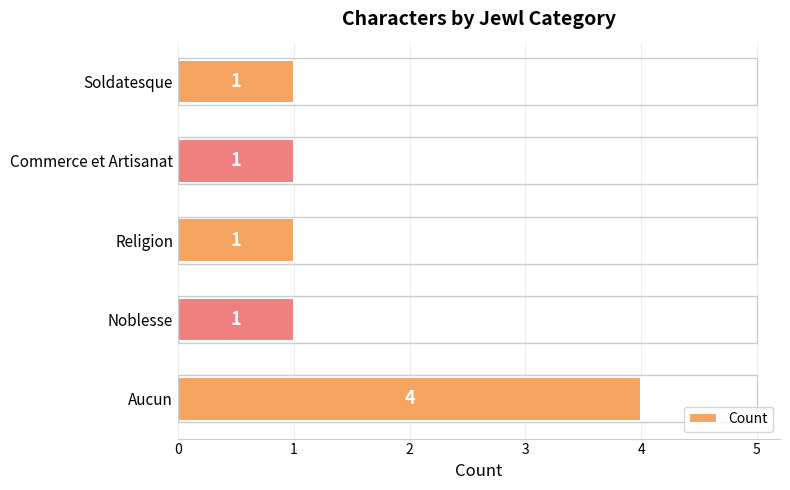

Reading bottom to top, extract all data points from this chart.

Aucun=4	Noblesse=1	Religion=1	Commerce et Artisanat=1	Soldatesque=1